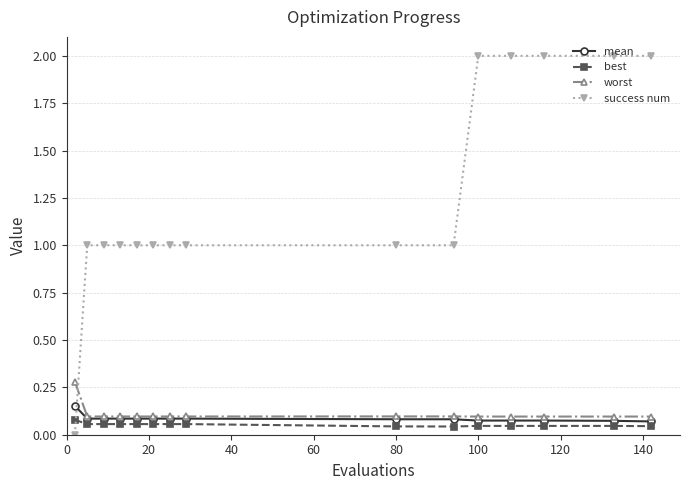

True or false: success num and worst intersect in this chart.

True